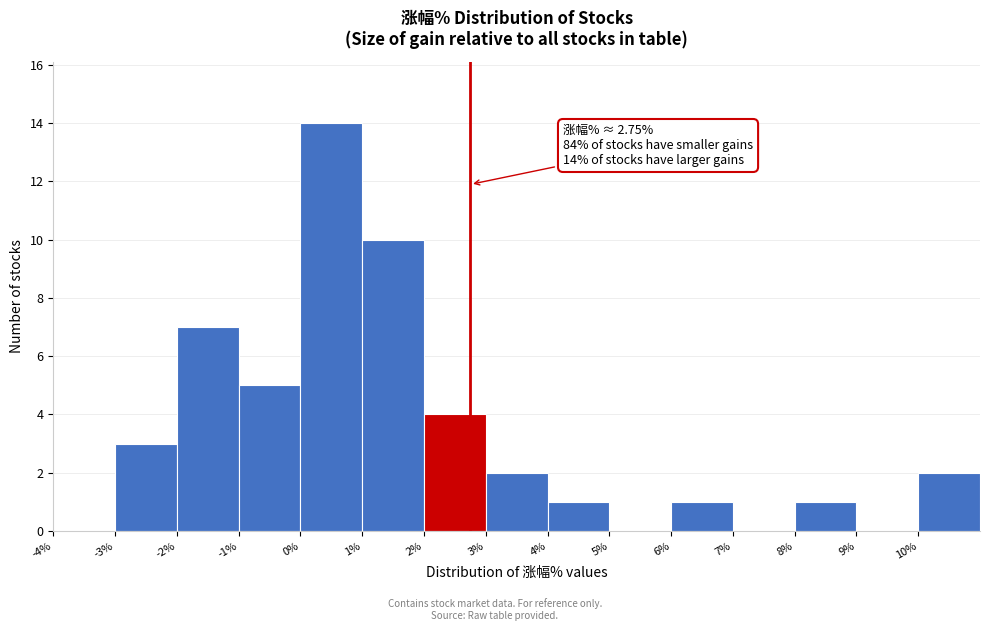

Which range on the x-axis has the tallest bar?

0 to 1